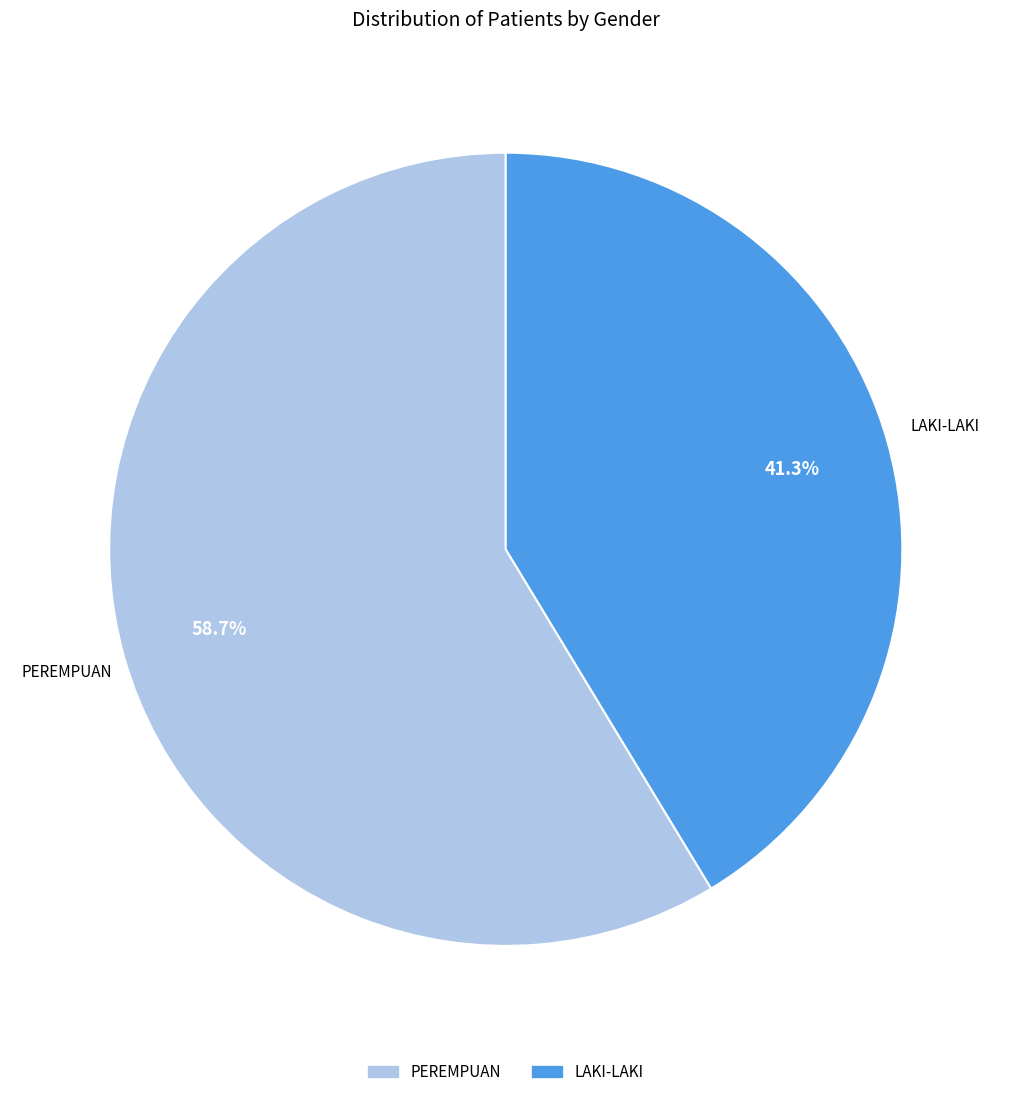

To the nearest percent, what is the difference between the LAKI-LAKI and PEREMPUAN slice percentages?

17%